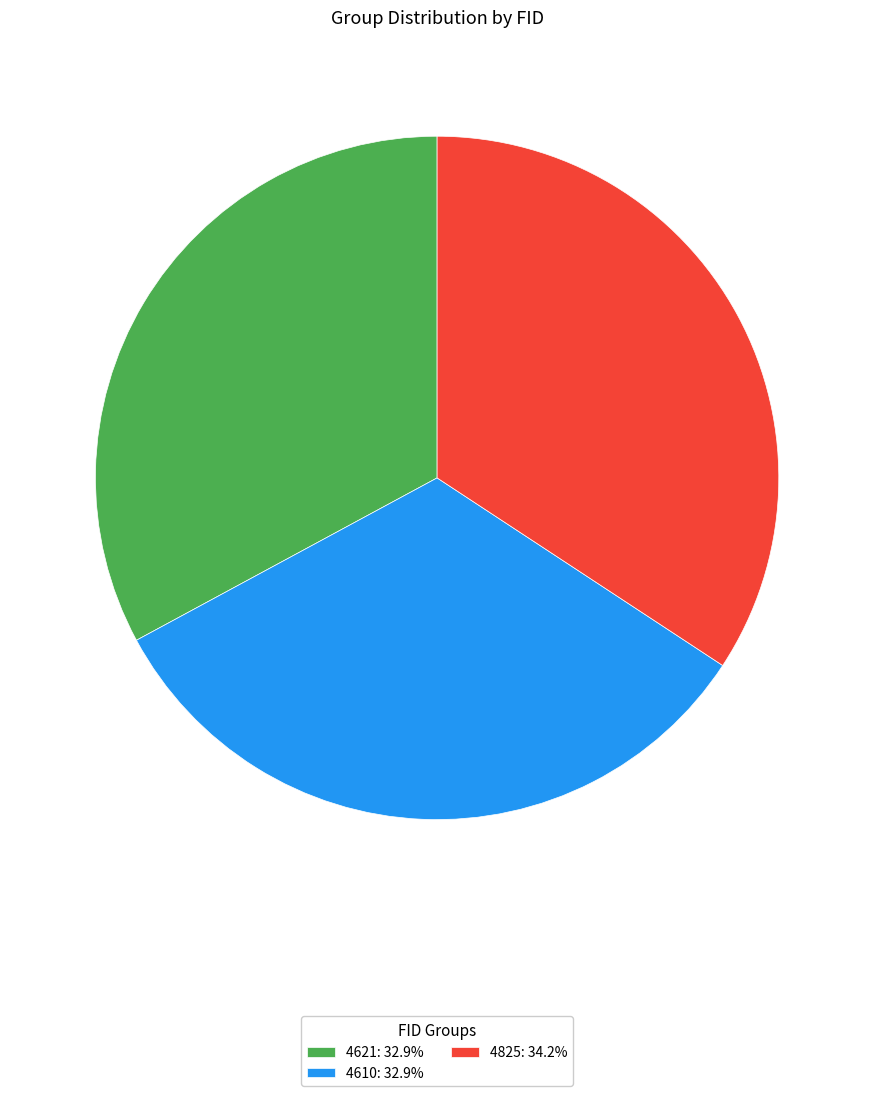

Approximately how many times larger is the value at 4825: 34.2% compared to 4610: 32.9%?

1.0